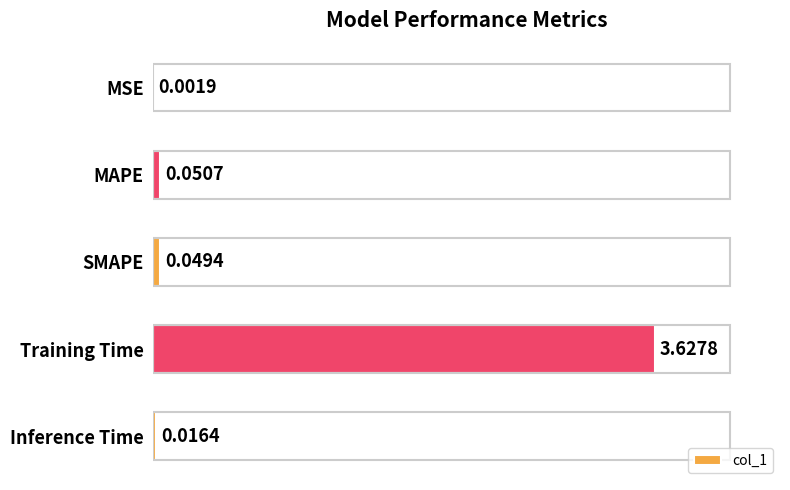

Where is the data nearest to the value 1?

MAPE